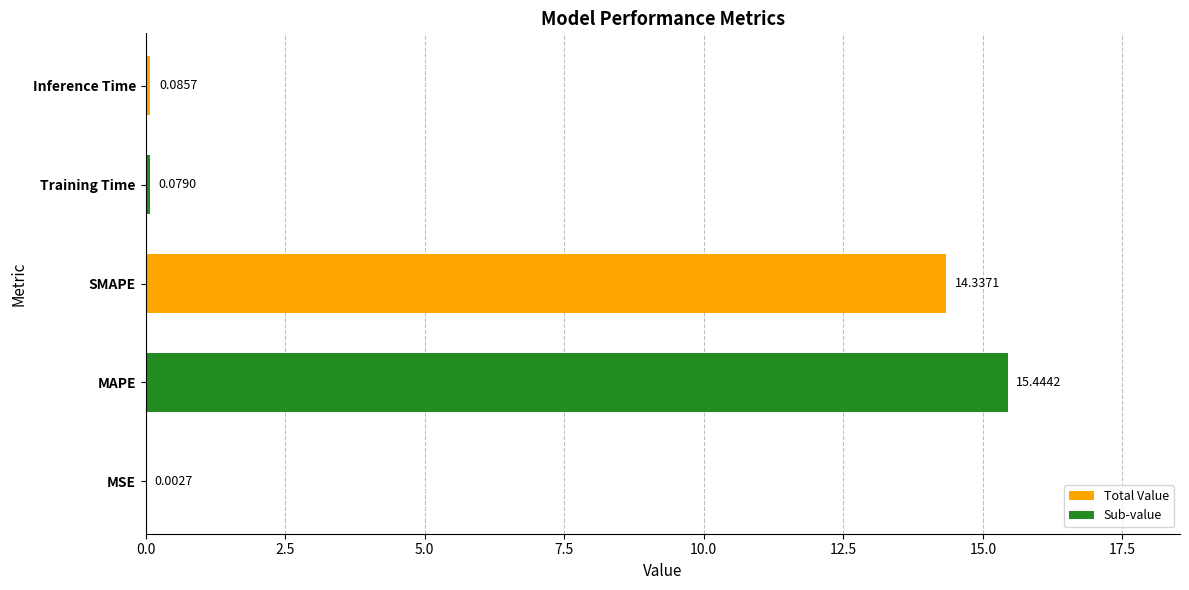

What is the change in value from MSE to MAPE?

+15.4